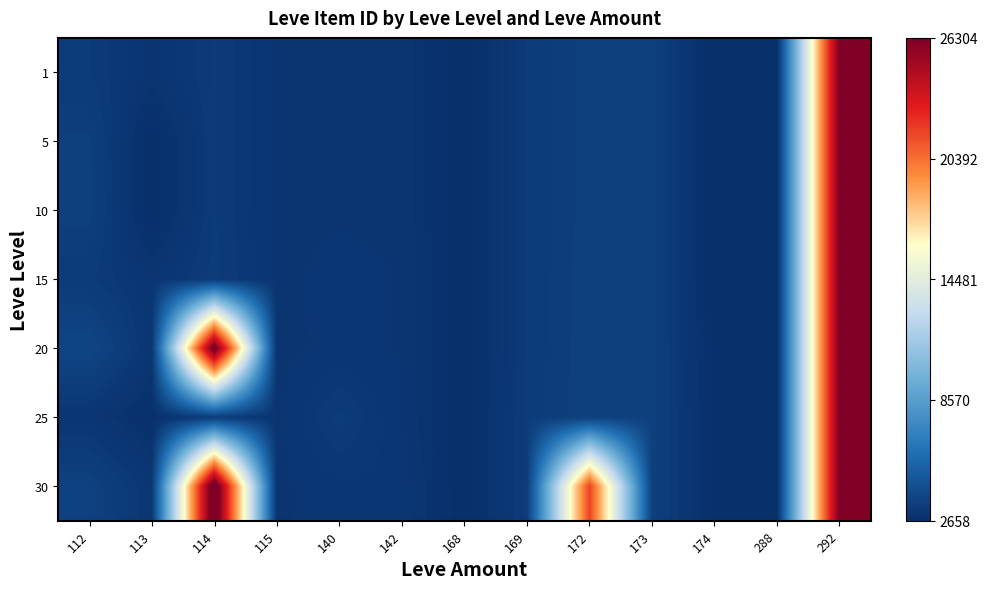

What is the greatest value displayed?

27990